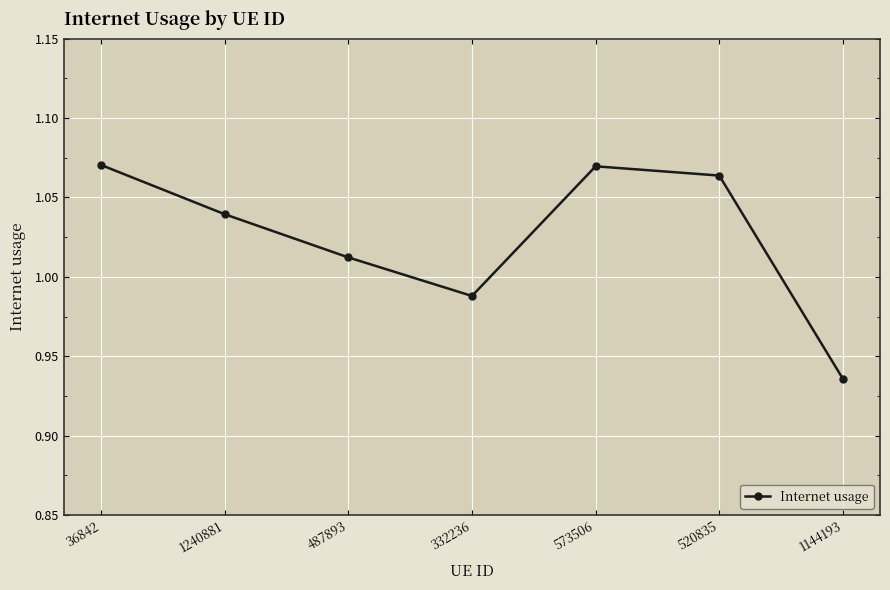

At which category does the chart reach its minimum across all series?

1144193